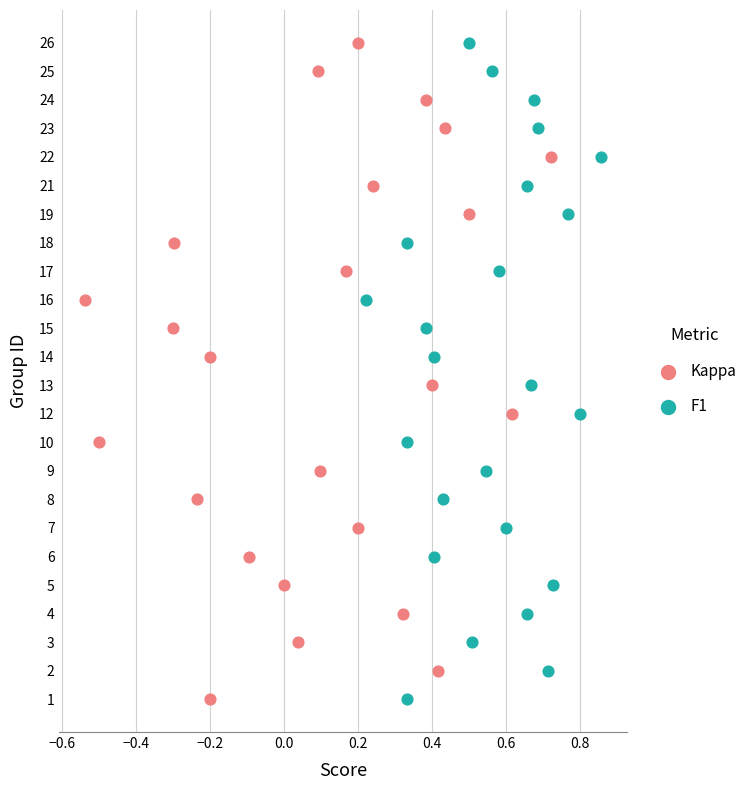

What are all the series names shown in the legend?

Kappa, F1